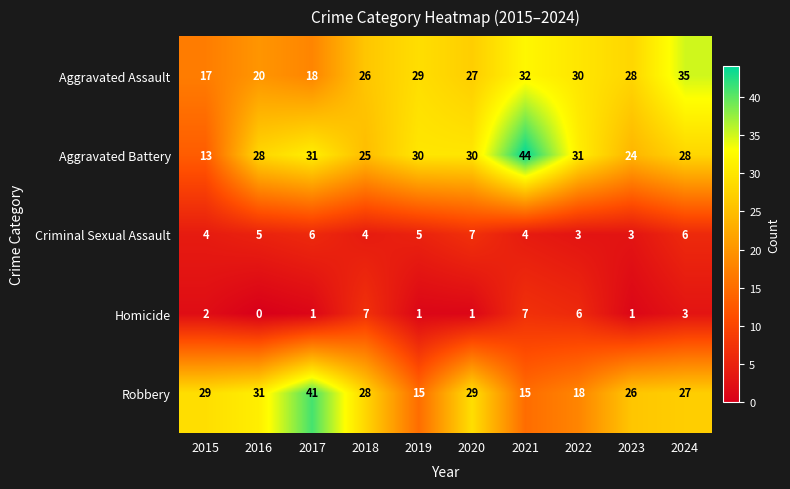

At which label does Aggravated Battery first exceed 30?

2017